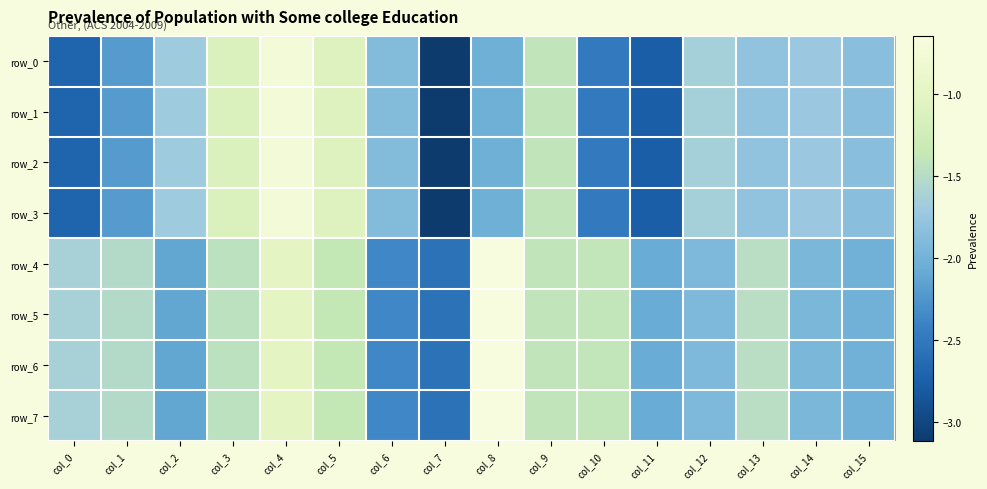

What is the difference between the second highest and second lowest values in the row_6 series?

1.4